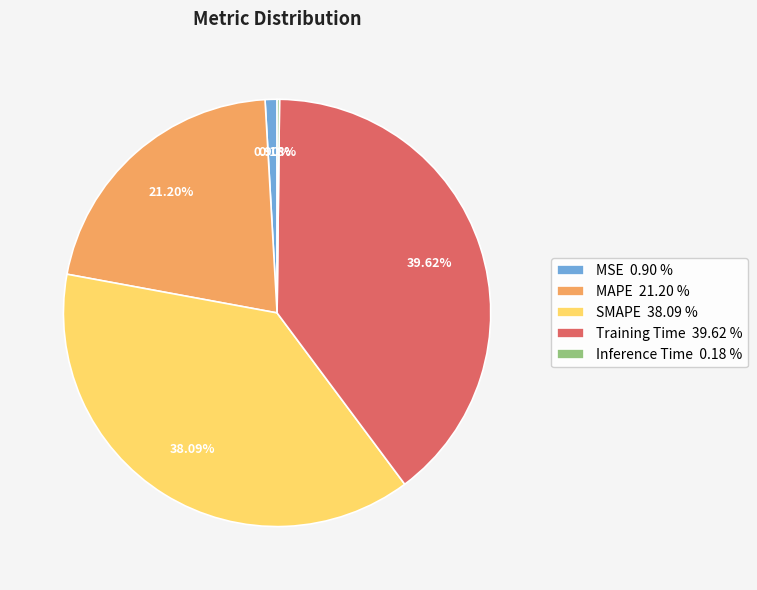

True or false: Training Time accounts for 40% of the total.

True